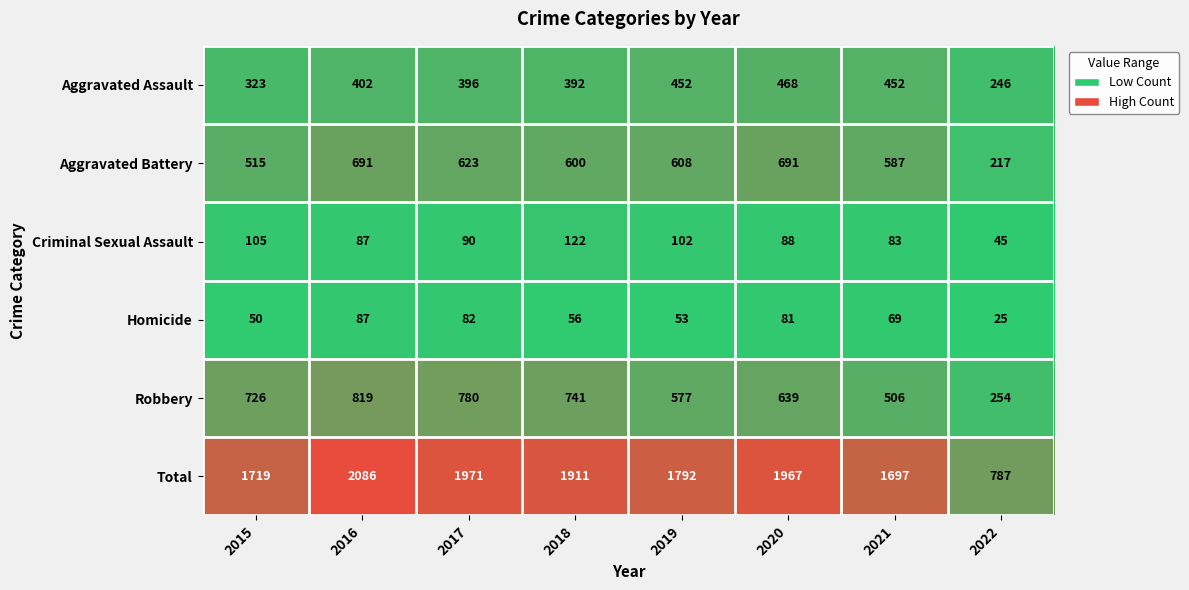

Which series has the largest total across all categories?

Total